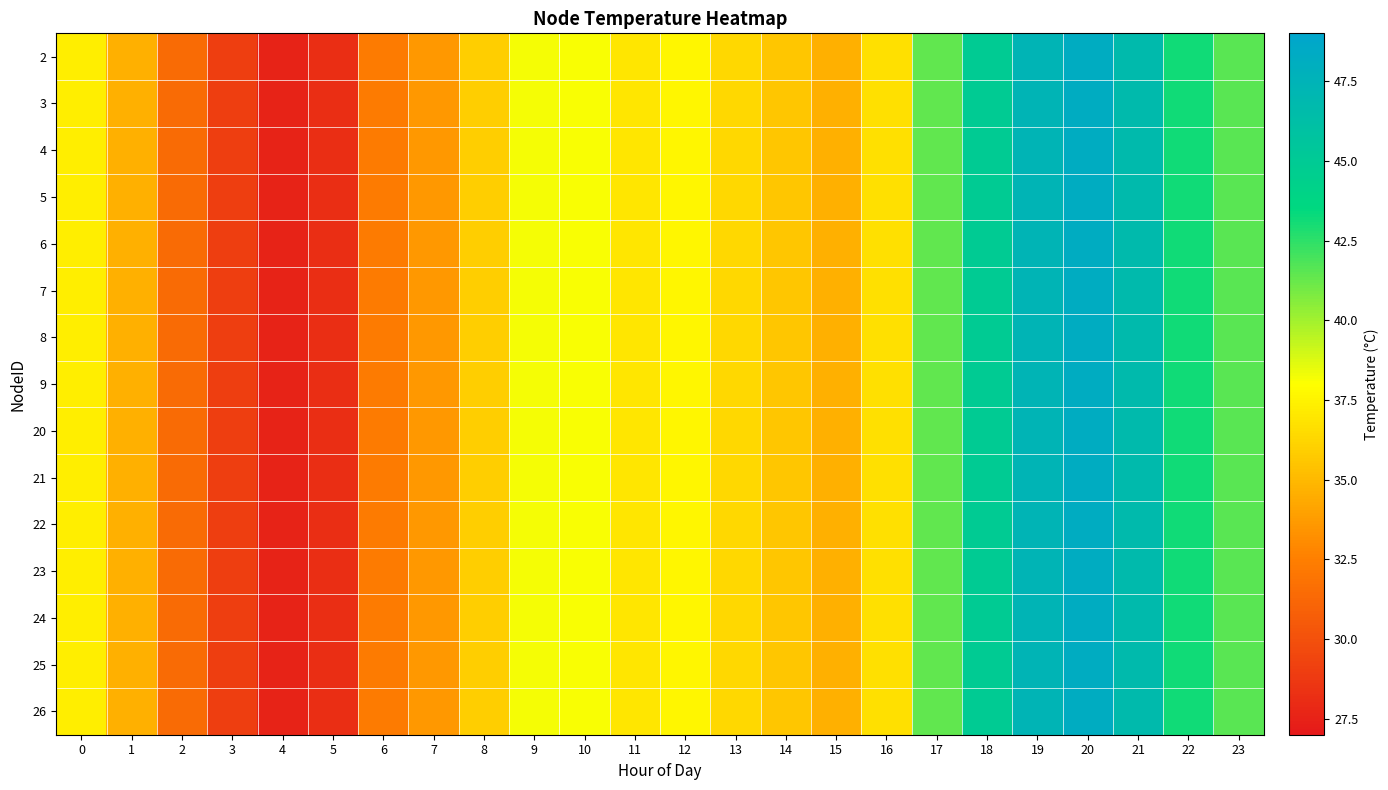

At which category is the sum across all series the highest?

20